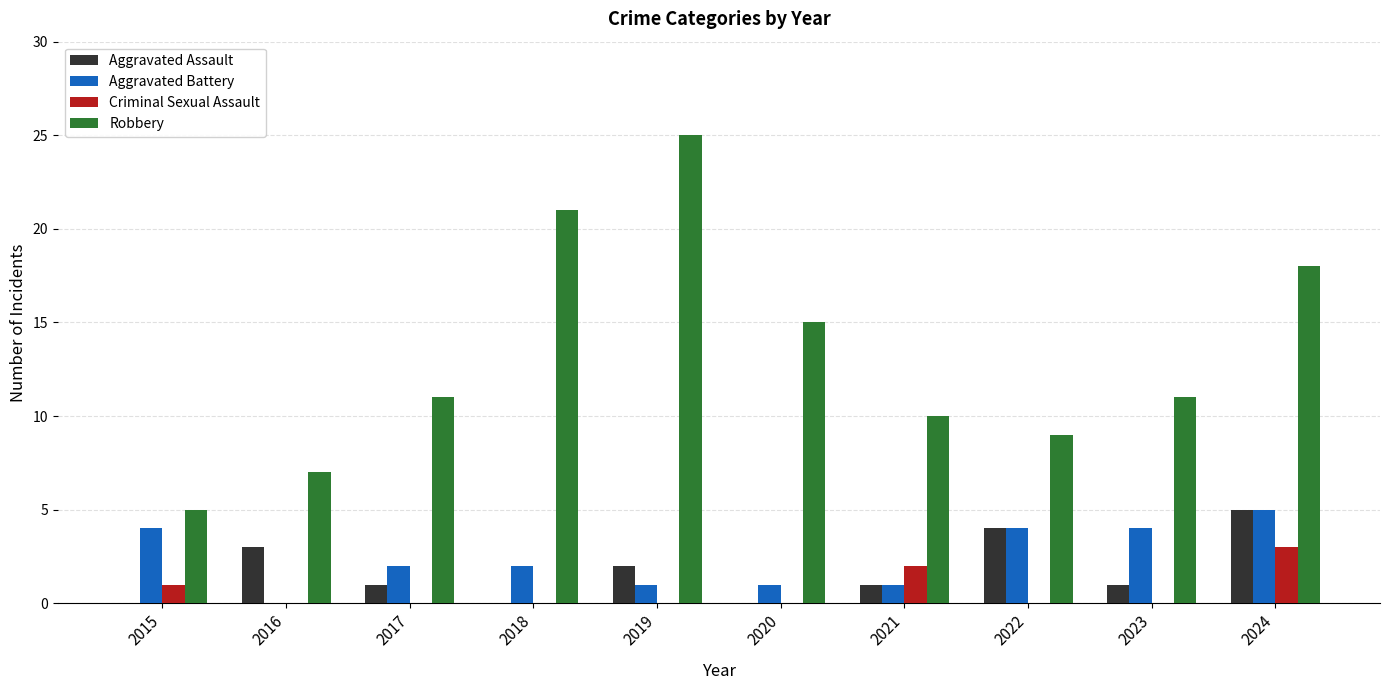

How many categories are shown in the chart?

10